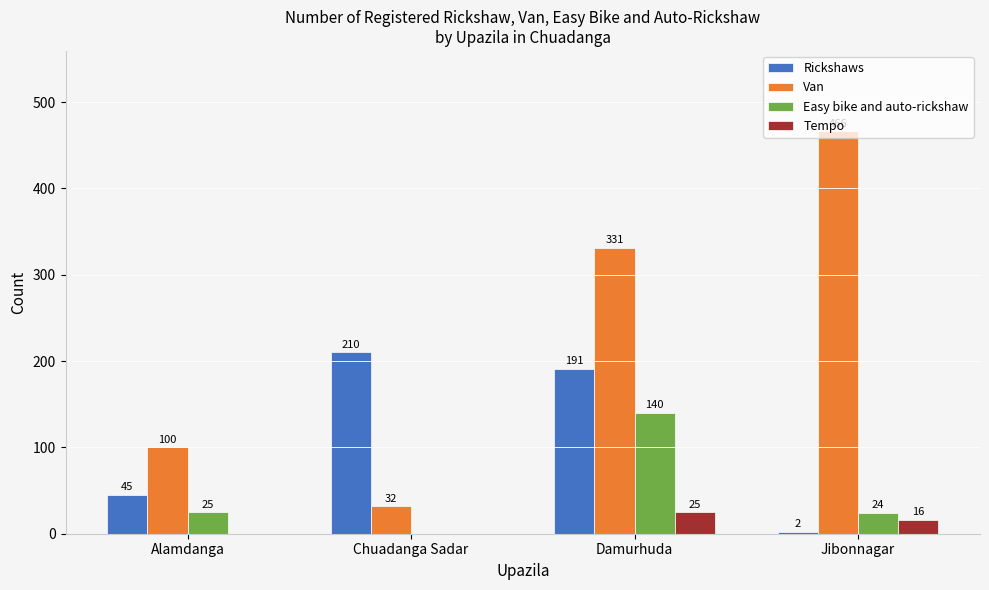

Does the chart contain stacked bars?

No